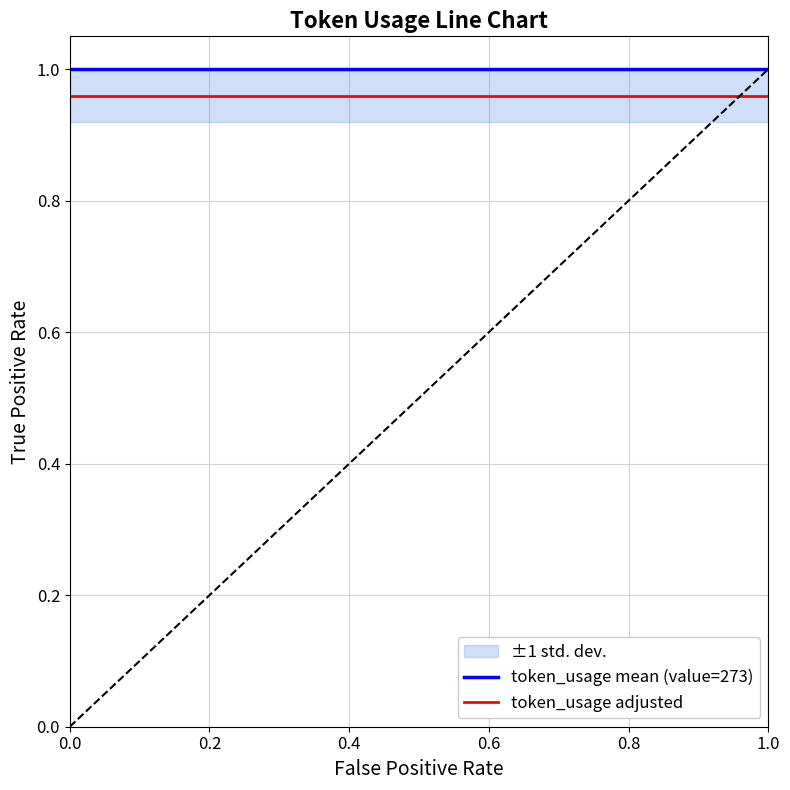

The token_usage mean (value=273) series shows 1.0 at 0.0. True or false?

True